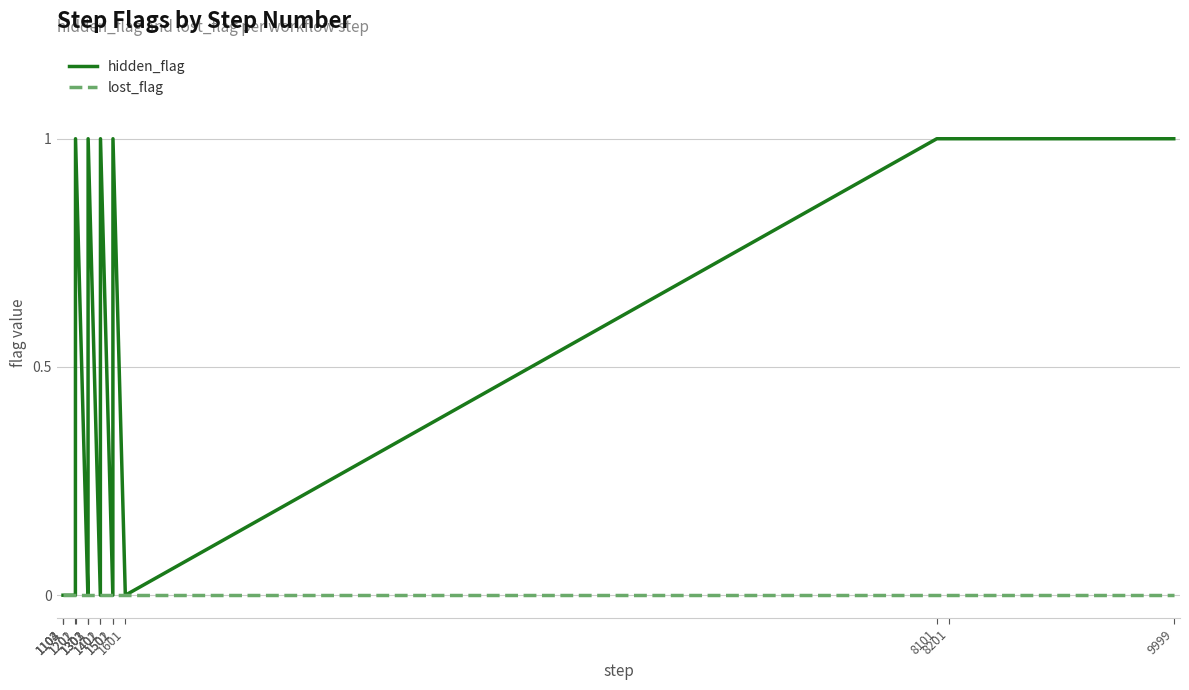

Reading right to left, what are all the values shown in this chart?

hidden_flag: 1	1	1	0	1	0	1	0	1	0	0	1	0	0	0	0
lost_flag: 0	0	0	0	0	0	0	0	0	0	0	0	0	0	0	0